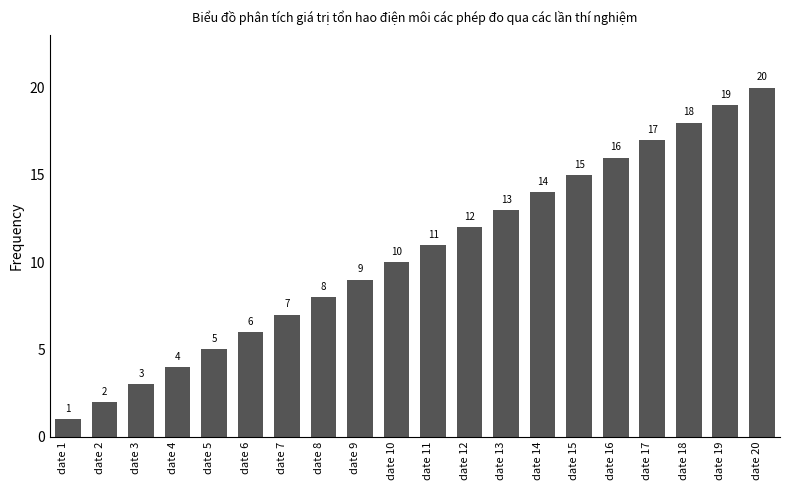

What is the value of the 13th bar from the left?

13